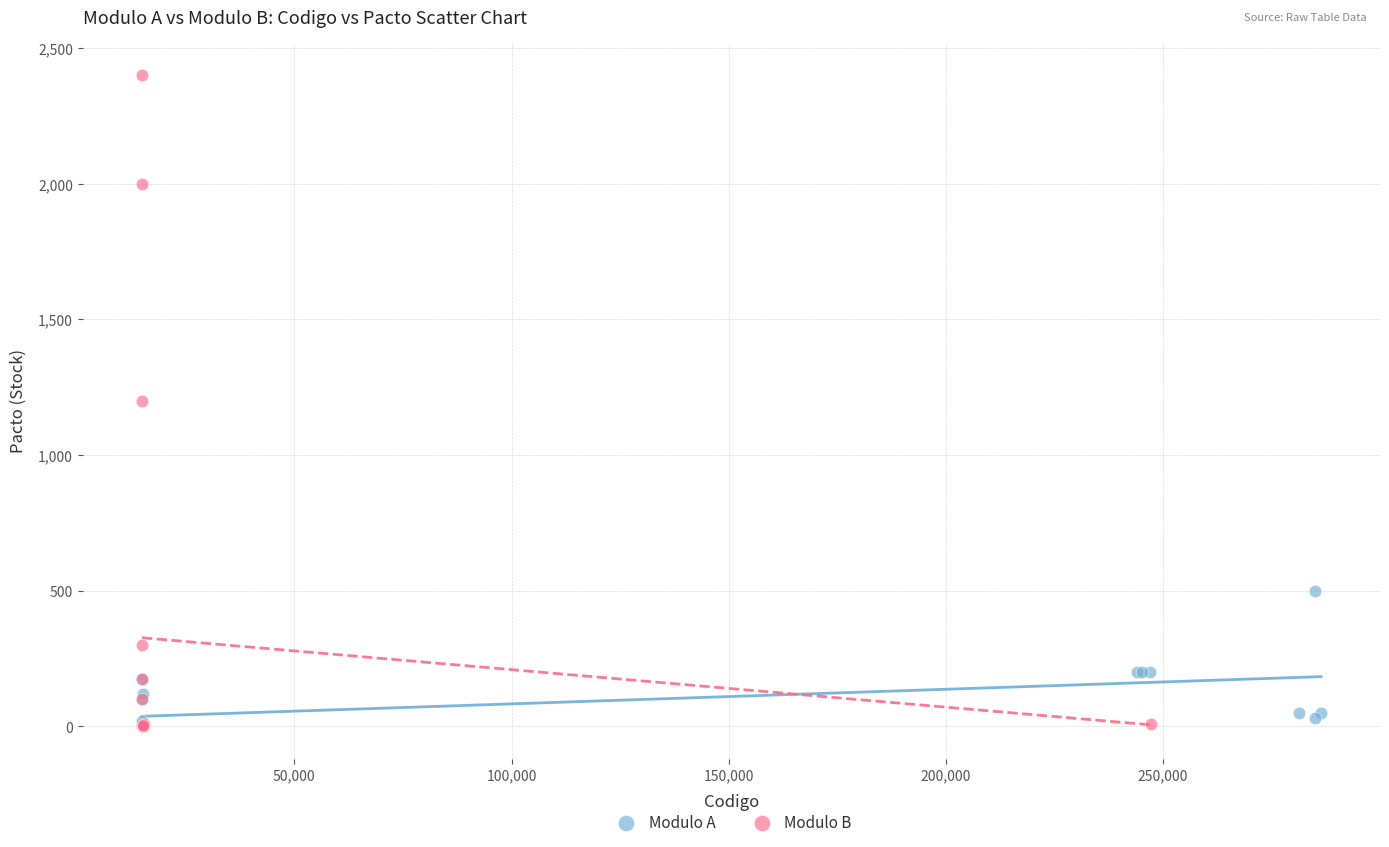

Which series has the widest spread of Y values?

Modulo B